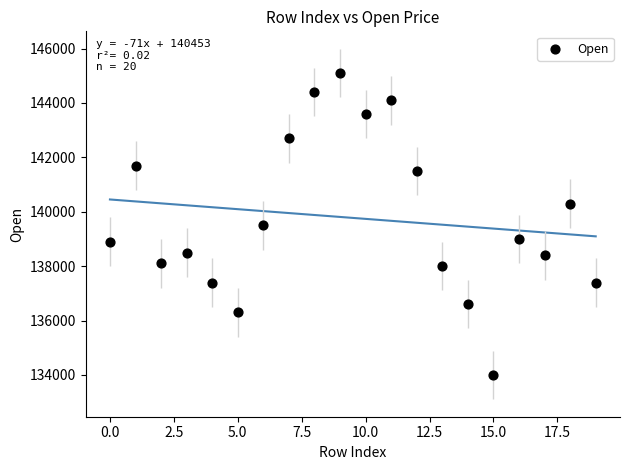

What is the range of Y values (max minus min)?

11100